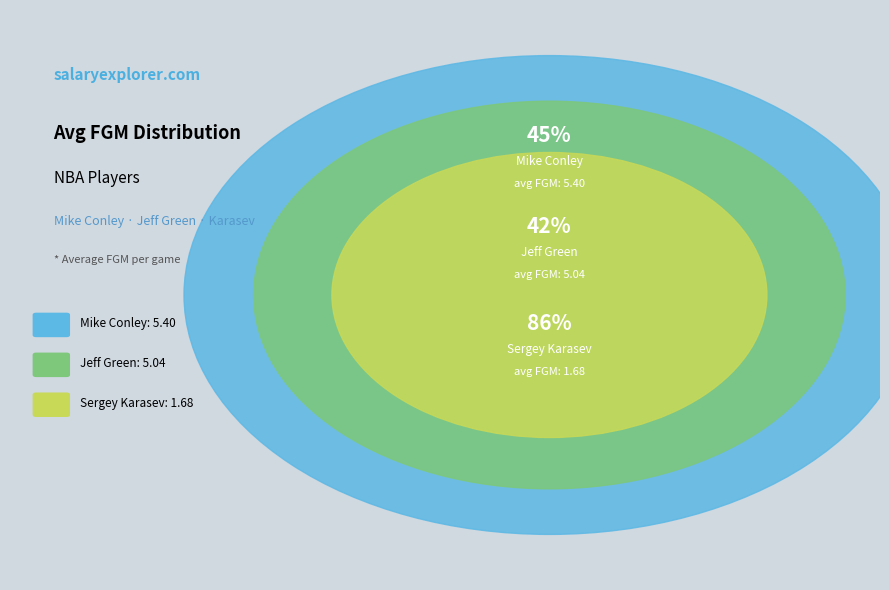

What is the smallest slice in the pie chart?

Sergey Karasev